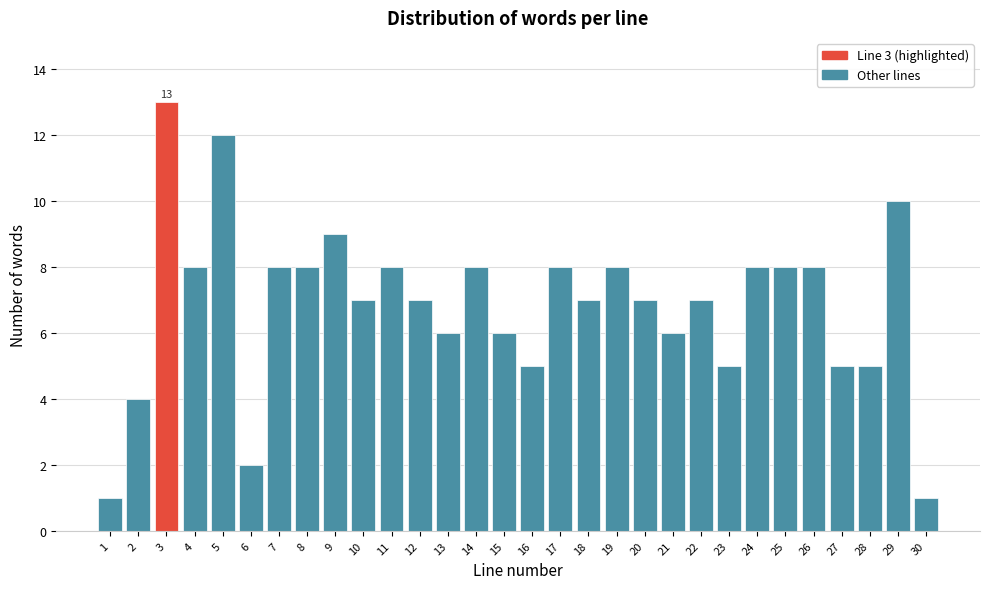

Reading right to left, transcribe all the data shown in this chart.

1	10	5	5	8	8	8	5	7	6	7	8	7	8	5	6	8	6	7	8	7	9	8	8	2	12	8	13	4	1